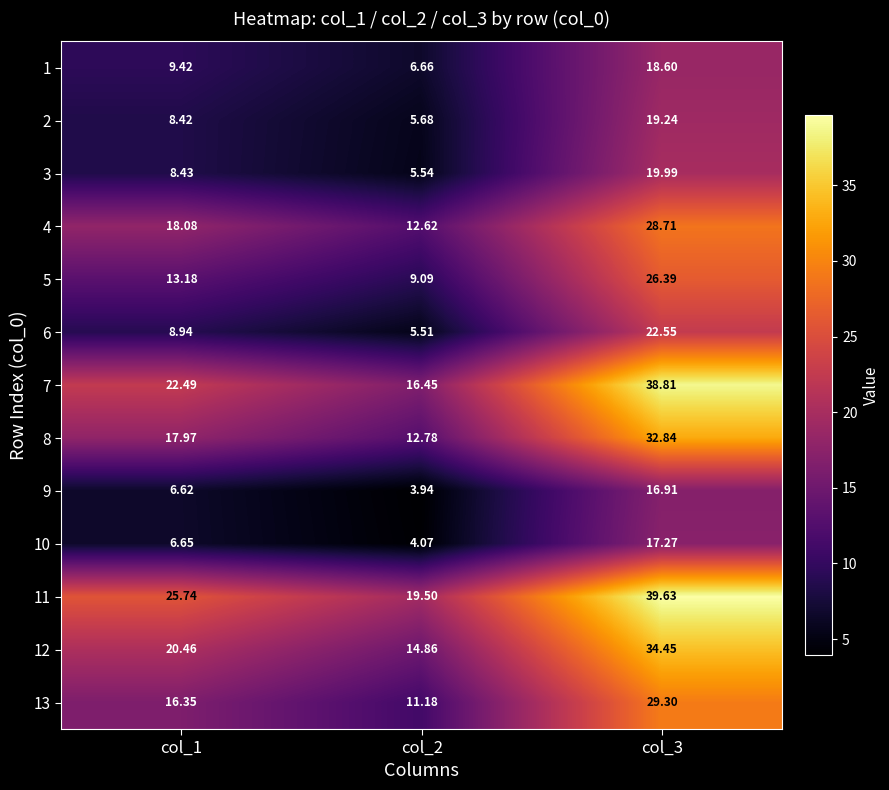

Is the value of 4 at col_2 greater than the value of 13 at col_2?

Yes